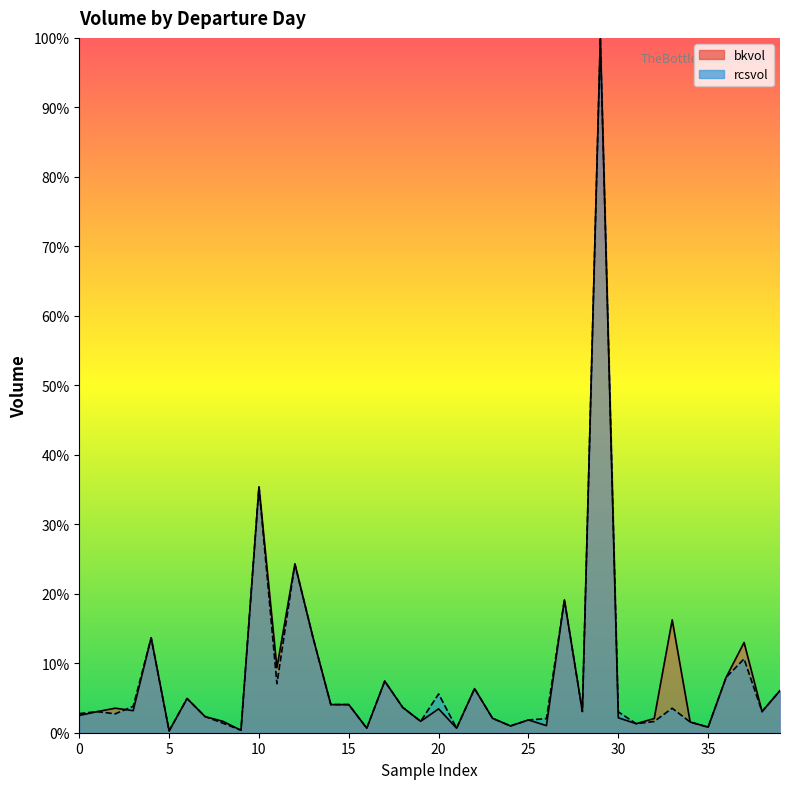

Is the value of rcsvol at 26 greater than the value of bkvol at 15?

No